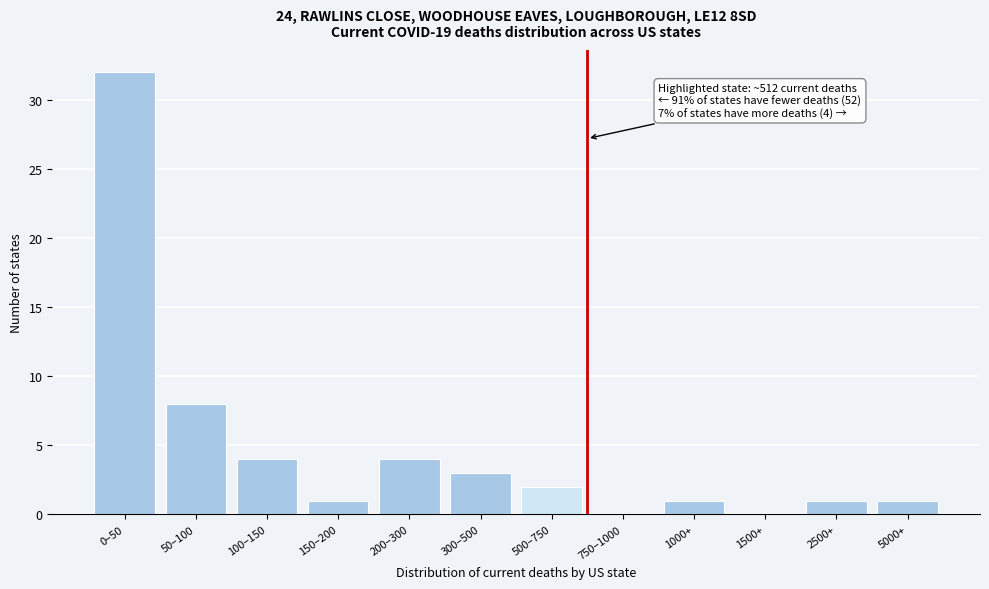

Reading left to right, extract all data points from this chart.

0–50=32	50–100=8	100–150=4	150–200=1	200–300=4	300–500=3	500–750=2	750–1000=0	1000+=1	1500+=0	2500+=1	5000+=1